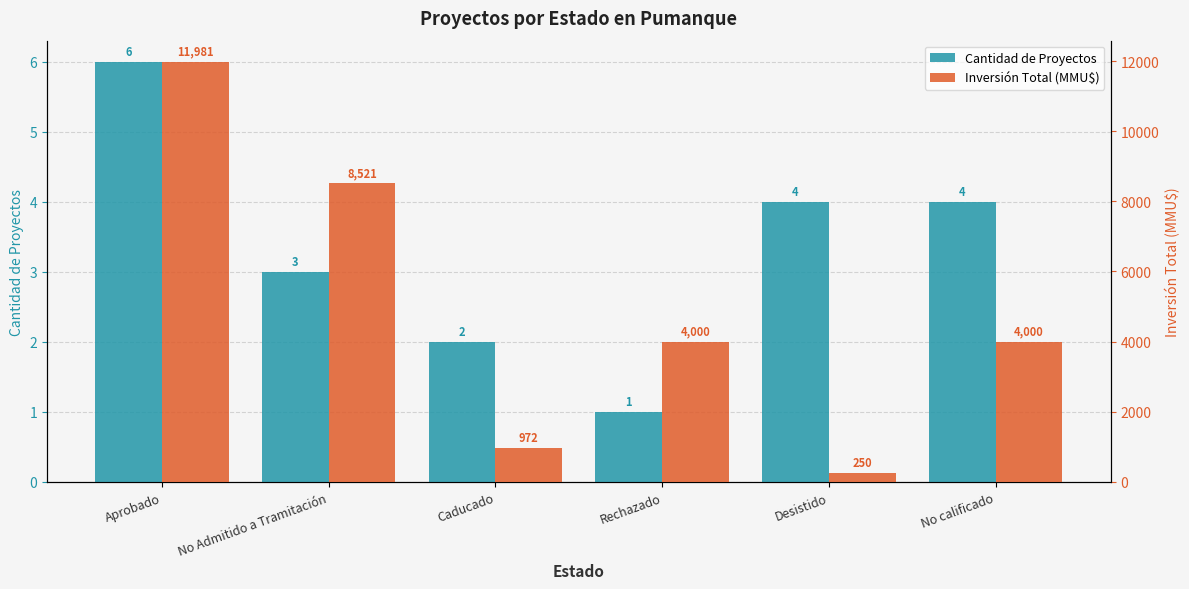

What is the difference between the highest and lowest values at No Admitido a Tramitación?

8518